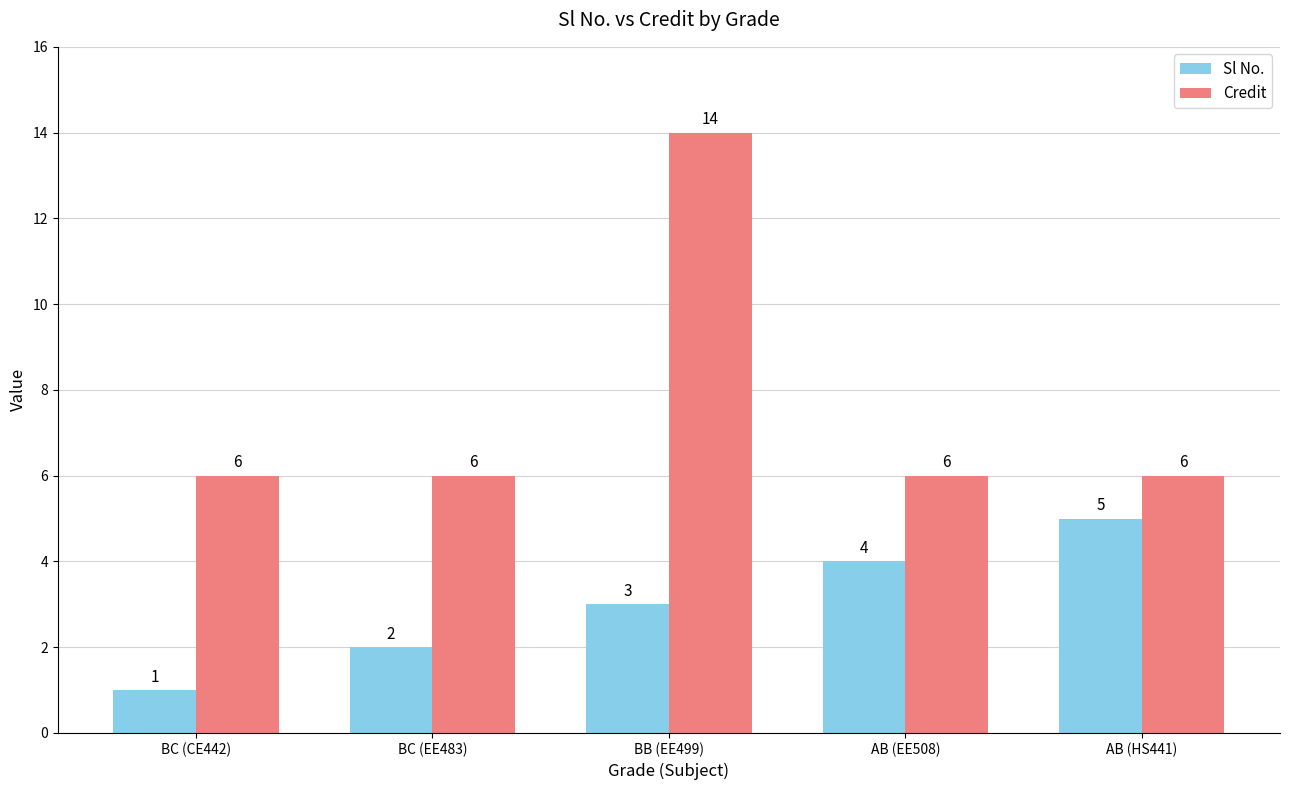

List the labels in order of Sl No. value, smallest first.

BC (CE442), BC (EE483), BB (EE499), AB (EE508), AB (HS441)